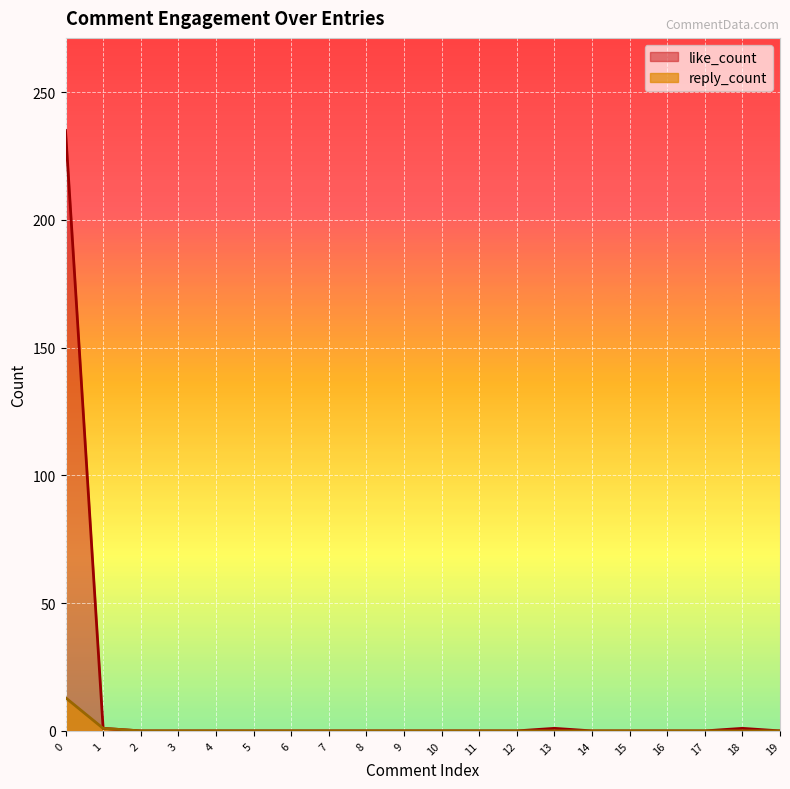

At 16, list the series in order from smallest to largest.

like_count, reply_count